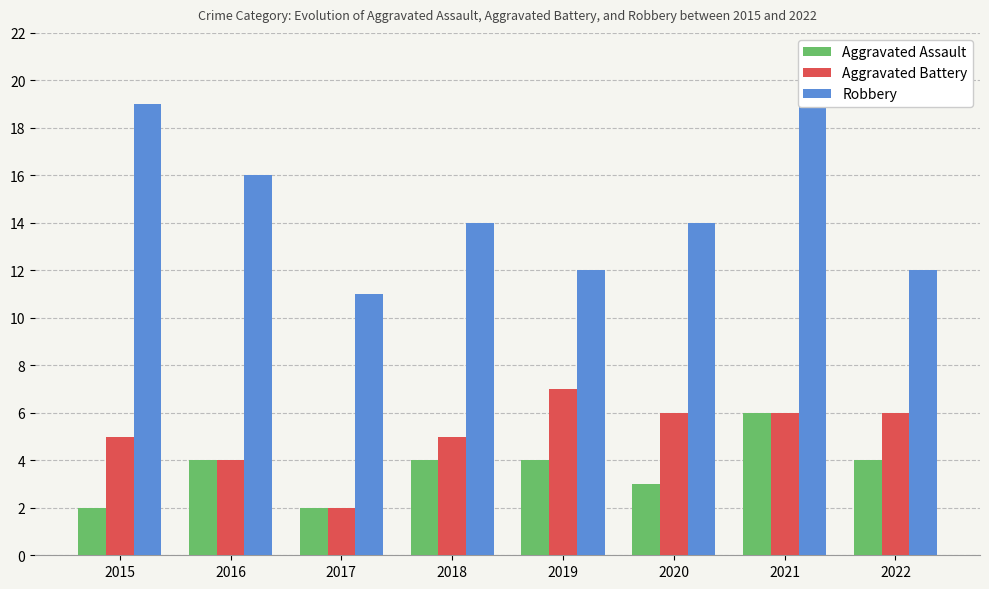

Reading right to left, extract all data points from this chart.

Aggravated Assault: 2022=4	2021=6	2020=3	2019=4	2018=4	2017=2	2016=4	2015=2
Aggravated Battery: 2022=6	2021=6	2020=6	2019=7	2018=5	2017=2	2016=4	2015=5
Robbery: 2022=12	2021=19	2020=14	2019=12	2018=14	2017=11	2016=16	2015=19